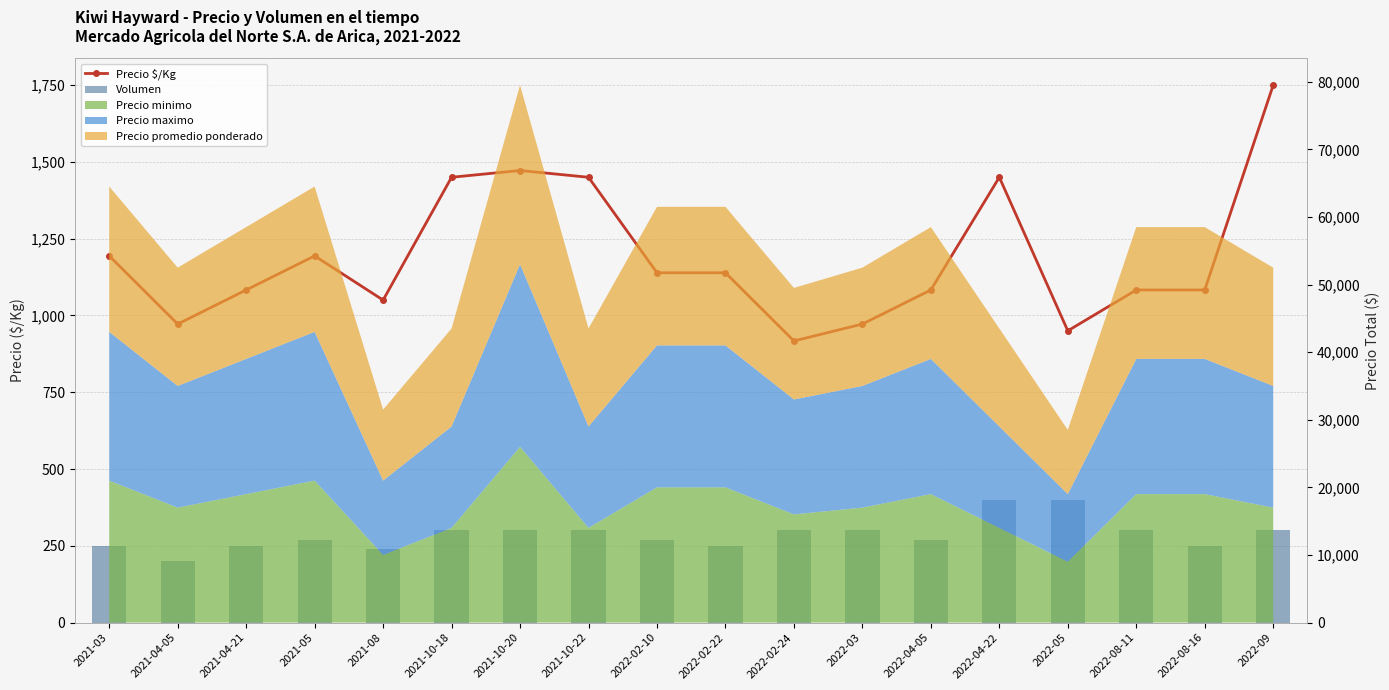

What is the smallest value displayed?

200